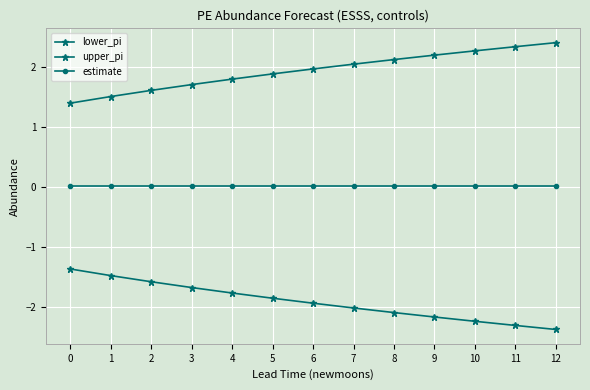

True or false: upper_pi and lower_pi intersect in this chart.

False